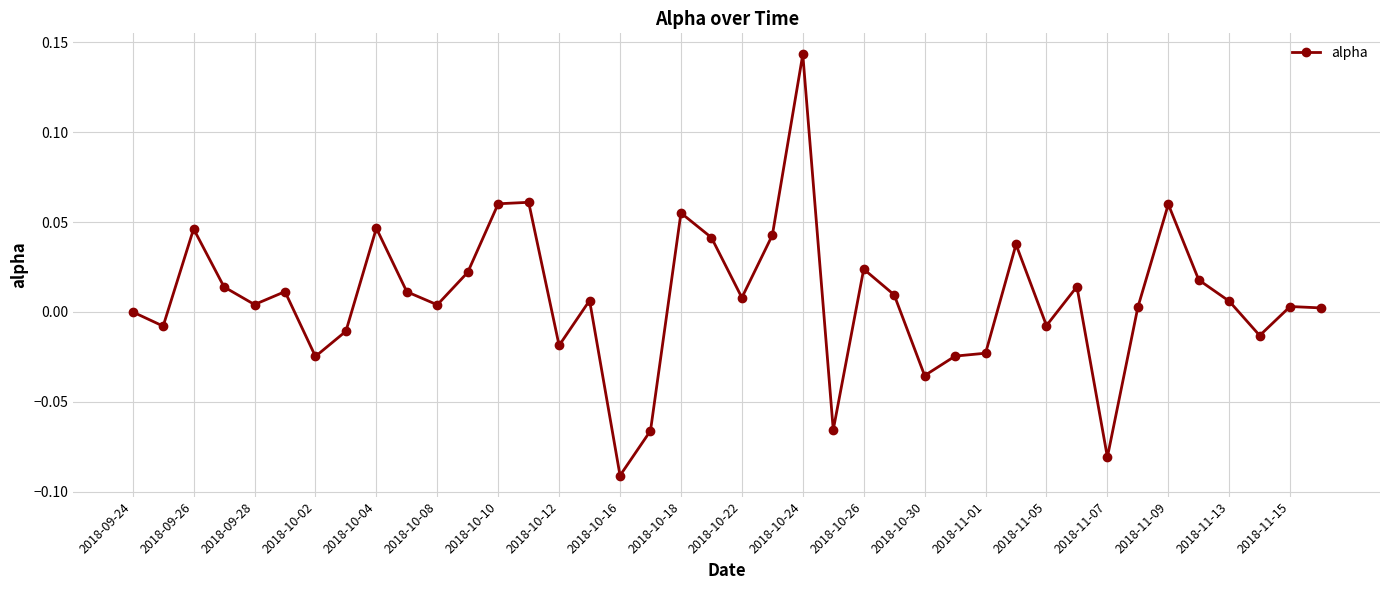

True or false: the data has more than 2 interior local peaks.

True